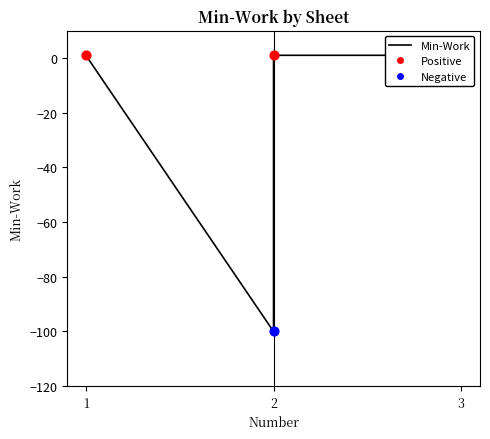

What is the ratio of the value at 3 to the value at 1?

1.0